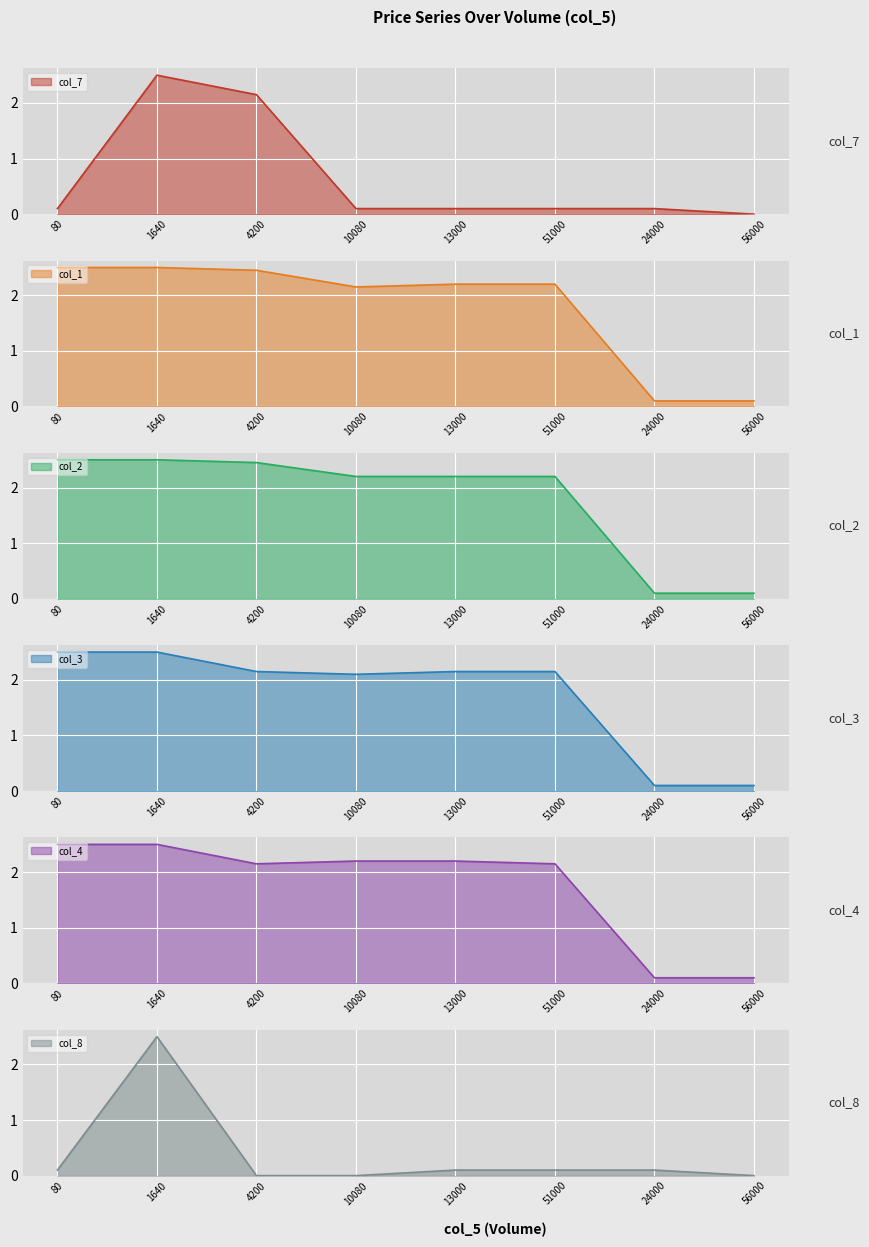

Rank the categories by col_4 value from lowest to highest.

24000, 56000, 4200, 51000, 10080, 13000, 80, 1640